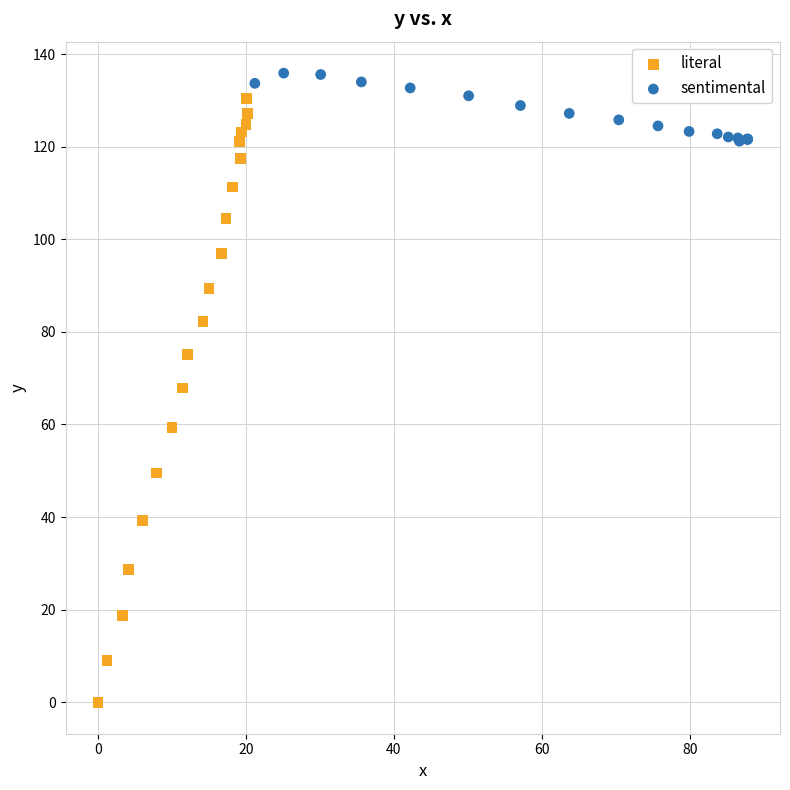

What are all the series names shown in the legend?

literal, sentimental